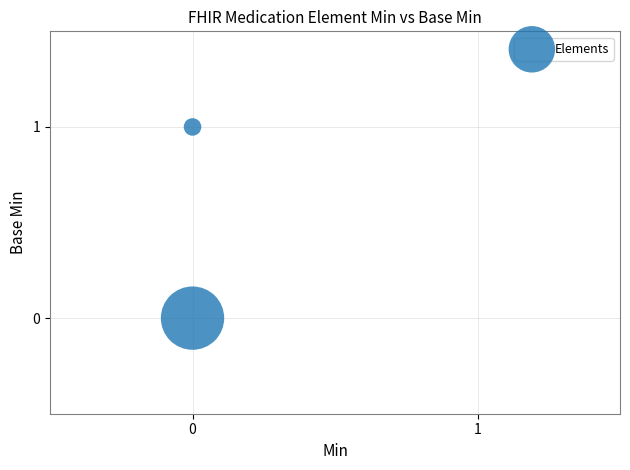

List the coordinates of all points as (Y, X) pairs, reading left to right.

(0, 0)  (1, 0)